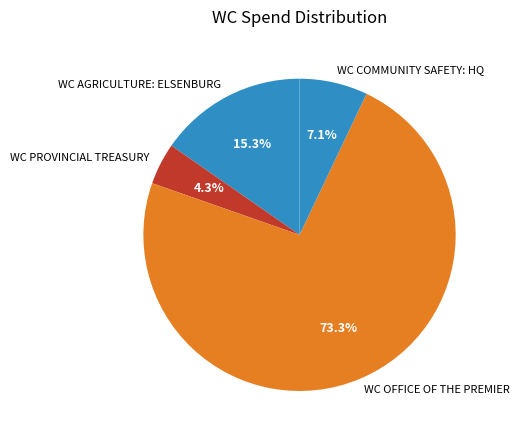

To the nearest percent, what is the difference between the WC PROVINCIAL TREASURY and WC OFFICE OF THE PREMIER slice percentages?

69%